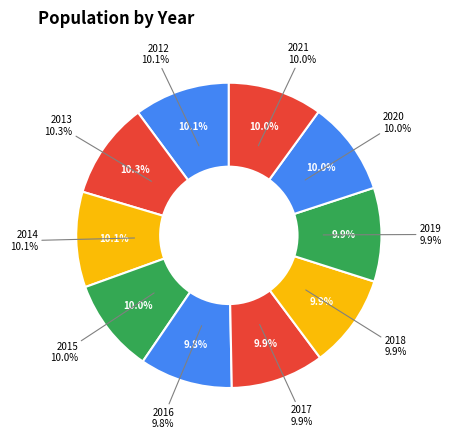

How many segments does this pie chart have?

10